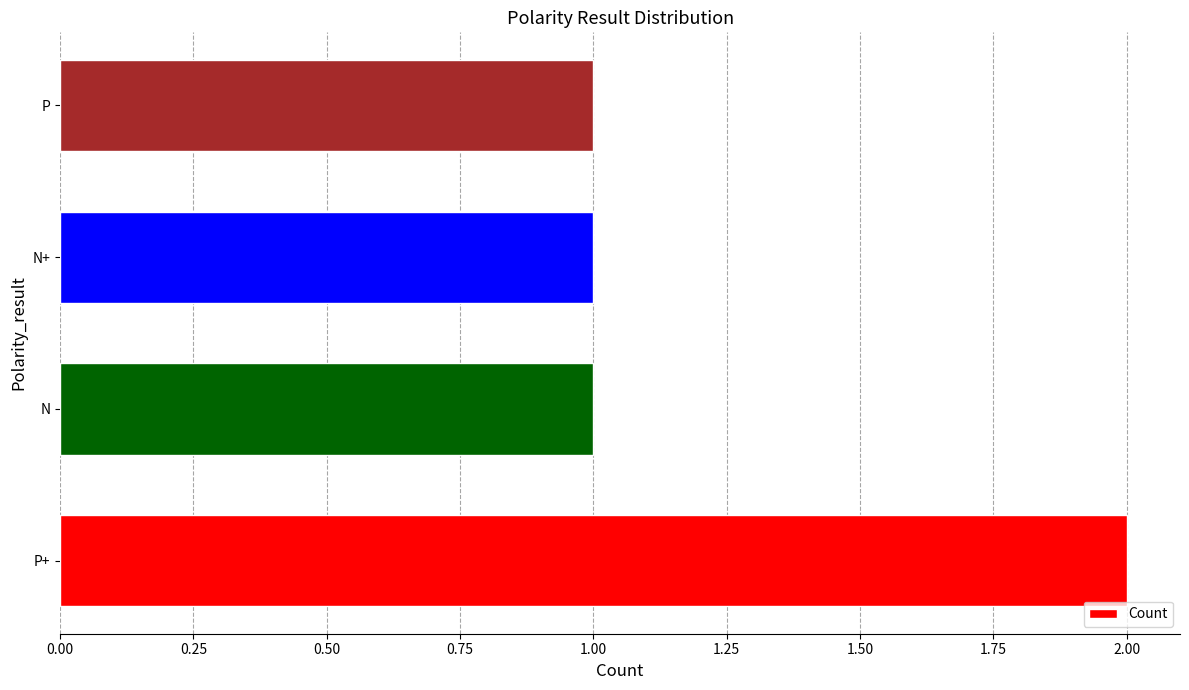

Approximately how many times larger is the value at P compared to N?

1.0